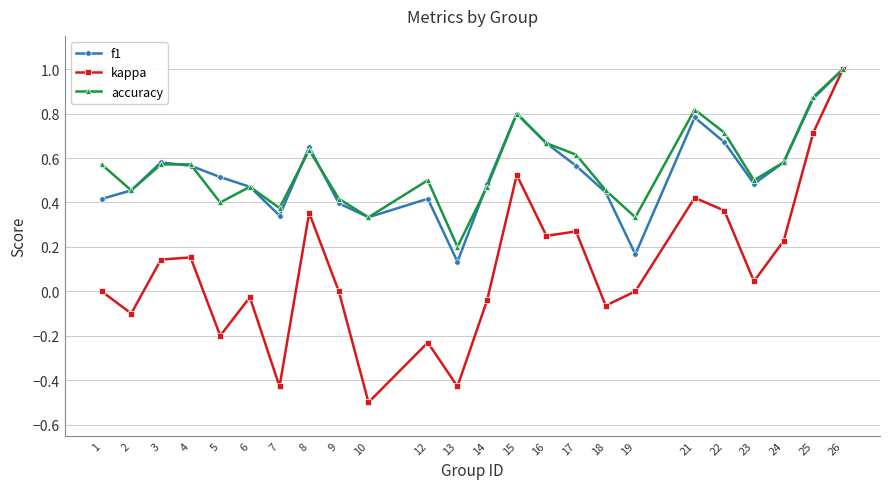

True or false: accuracy has a value of 0.3 at 15.

False